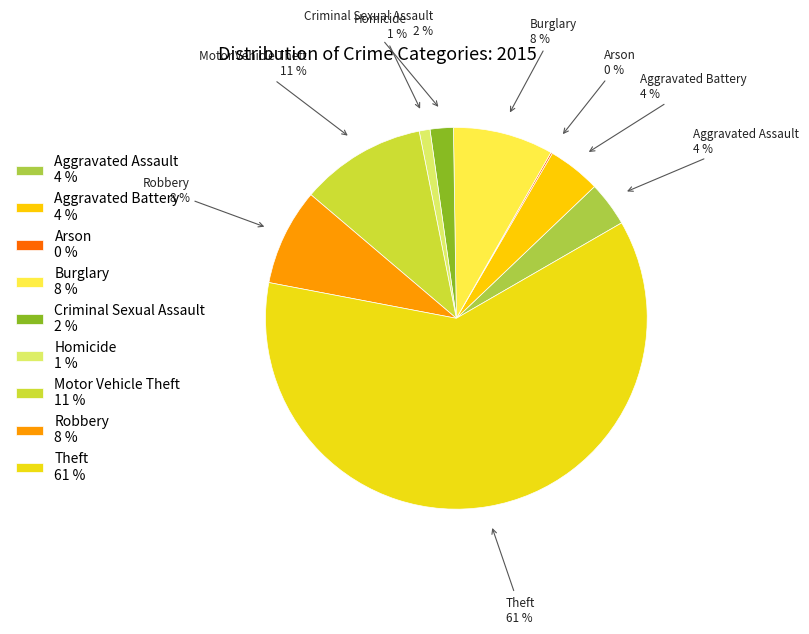

True or false: Criminal Sexual Assault accounts for 14% of the total.

False